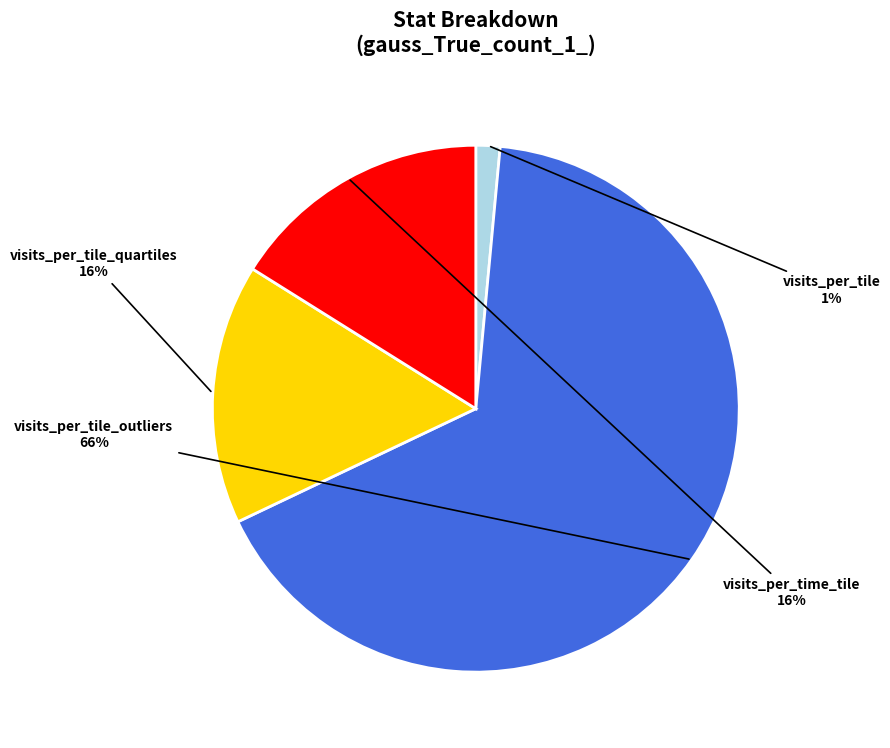

To the nearest percent, what is the average slice percentage?

25%